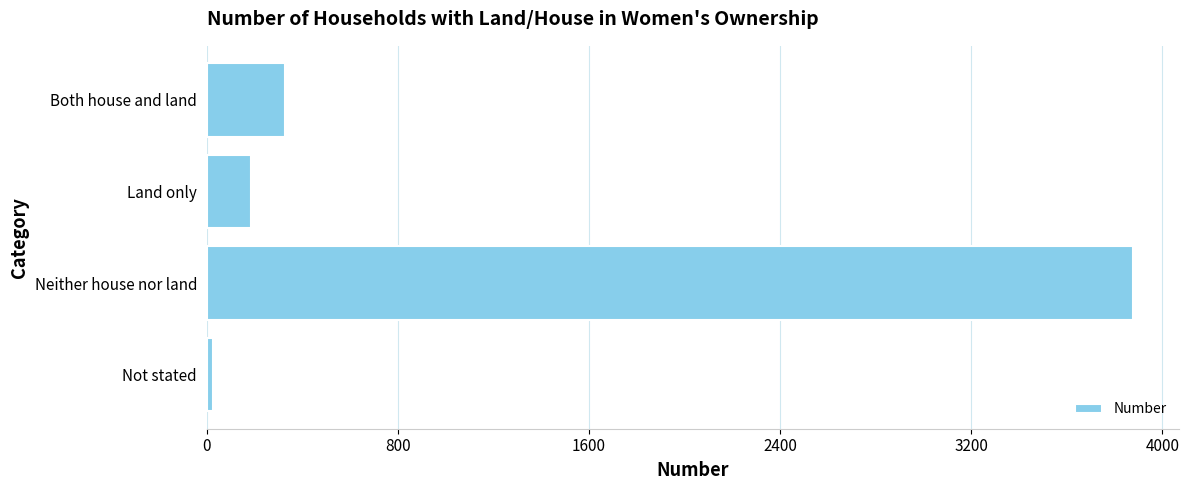

List the labels in order of value, largest first.

Neither house nor land, Both house and land, Land only, Not stated